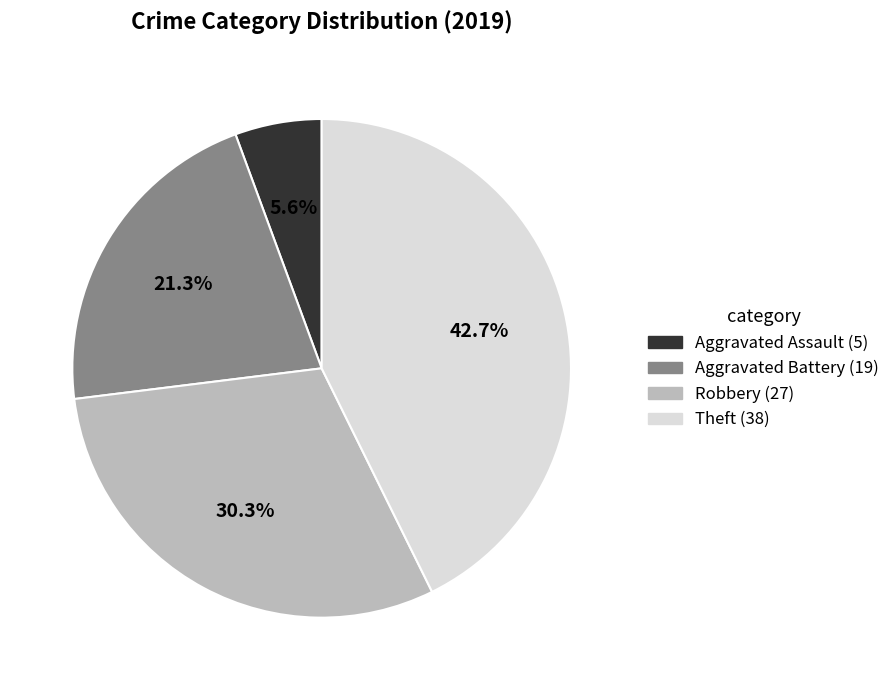

Does Aggravated Assault account for over 50% of the chart?

No